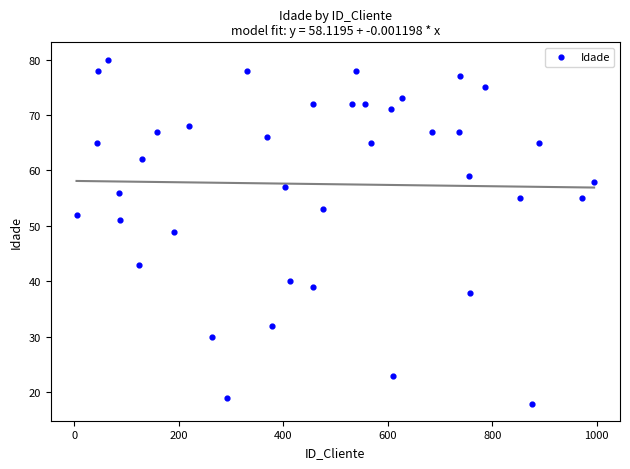

What is the range of X values (max minus min)?

991